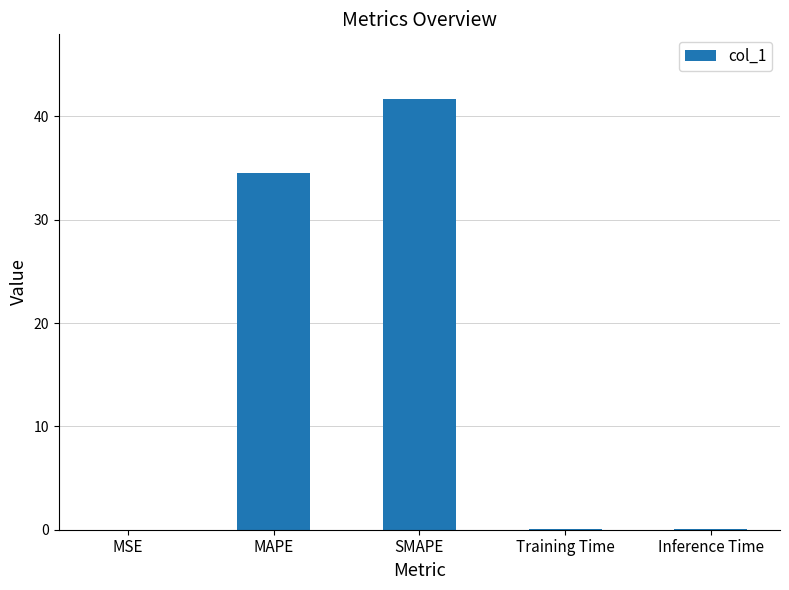

True or false: the data shows 54.5 at SMAPE.

False